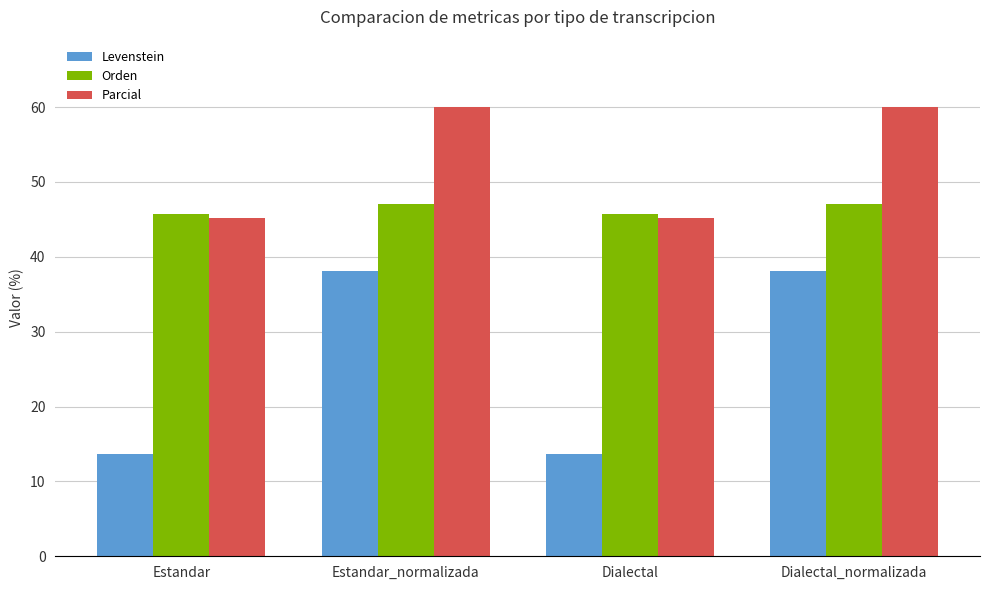

What is the sum of the Parcial values at Dialectal_normalizada and Estandar_normalizada?

120.0